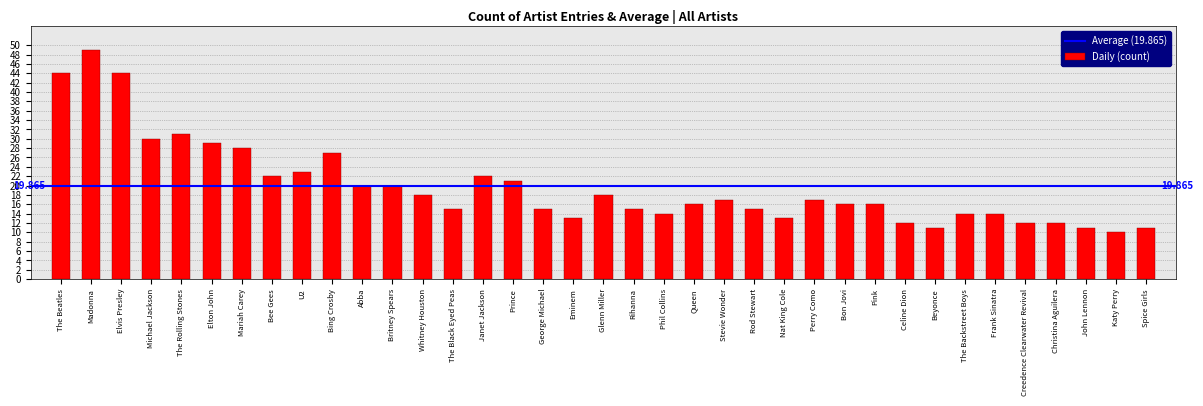

What is the label of the 37th bar from the left?

Spice Girls